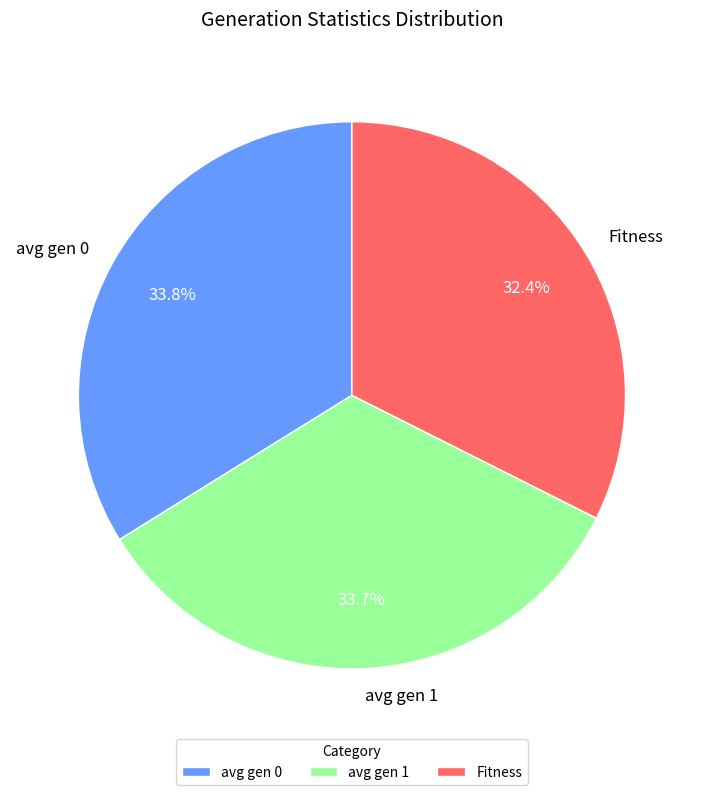

Is avg gen 0 the majority of the pie?

No